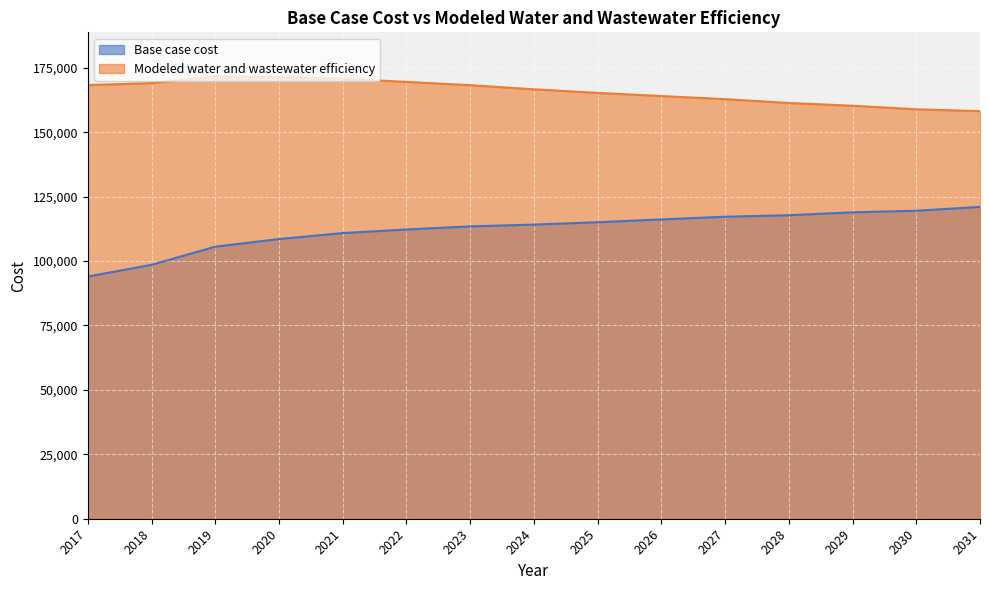

What is the spread (max minus min) of values at 2026?

47889.0